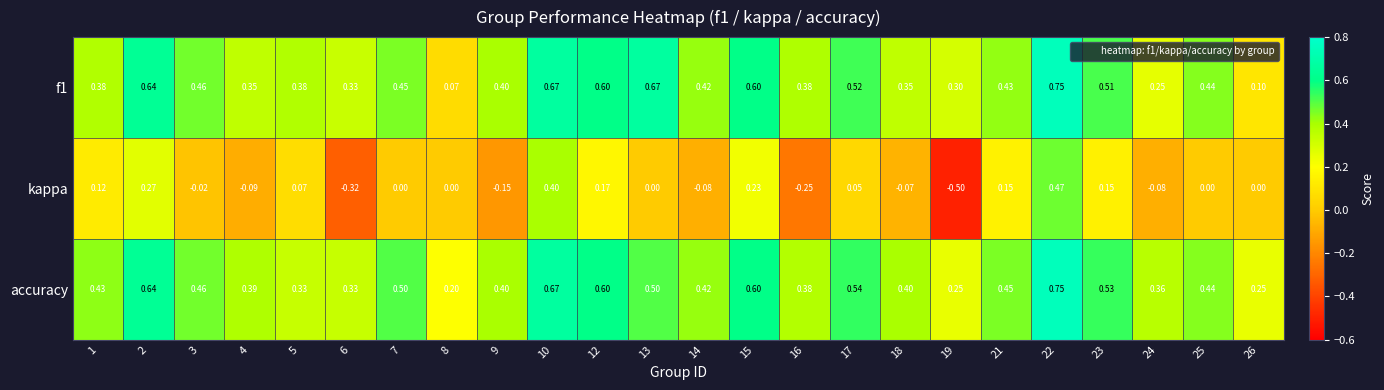

Which series has the largest total across all categories?

accuracy